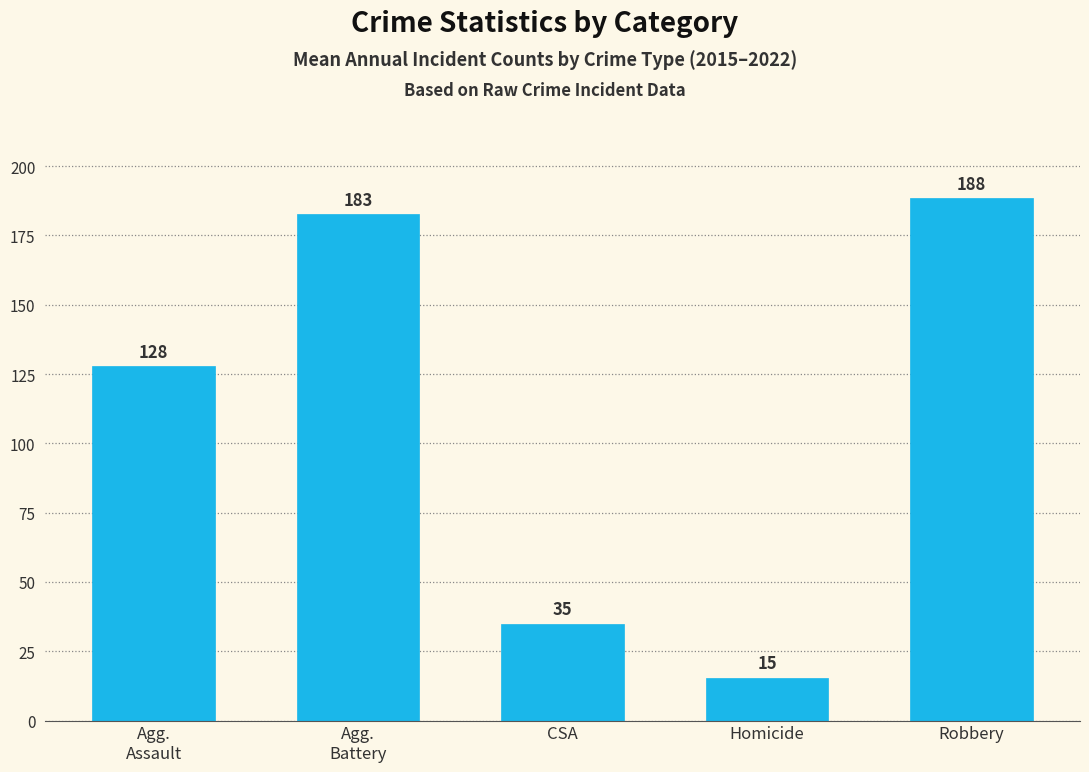

What is the change in value from Agg.
Battery to CSA?

-147.6